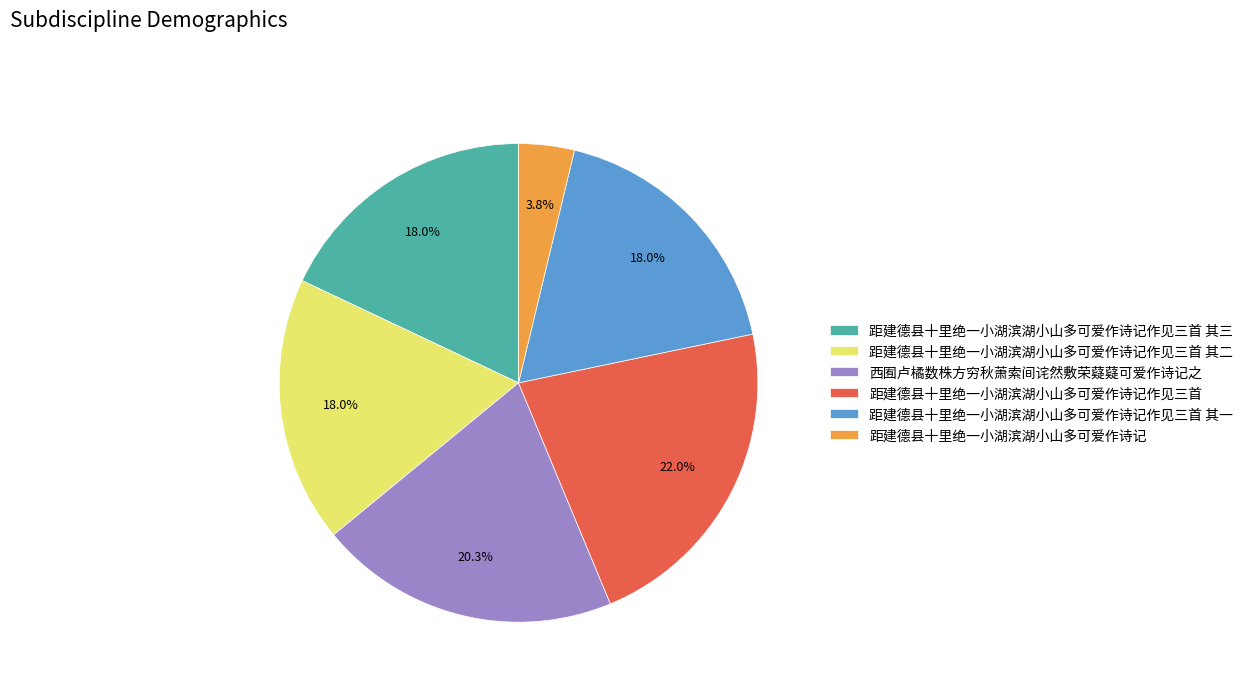

Is it true that 距建德县十里绝一小湖滨湖小山多可爱作诗记作见三首 其二 is 18% of the pie?

True